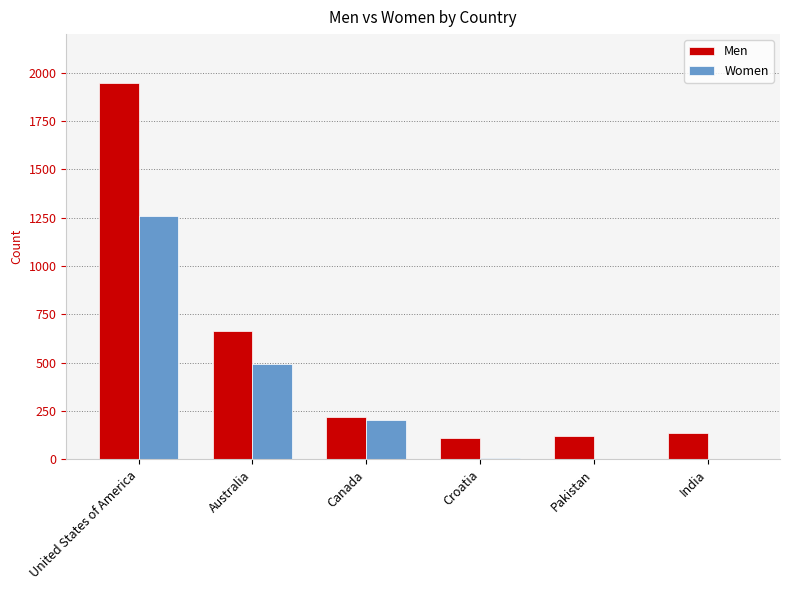

Which series changed the most between Canada and Croatia?

Women